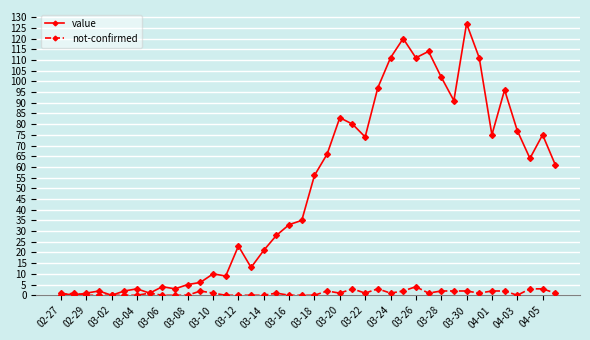

At how many categories does at least one series exceed 26?

23